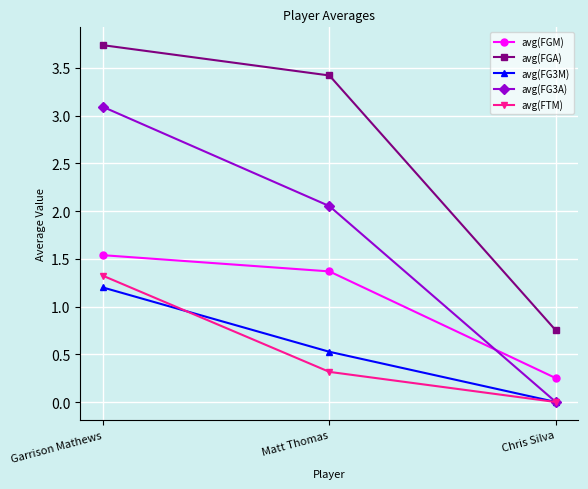

List the series in order of their peak value, lowest first.

avg(FG3M), avg(FTM), avg(FGM), avg(FG3A), avg(FGA)